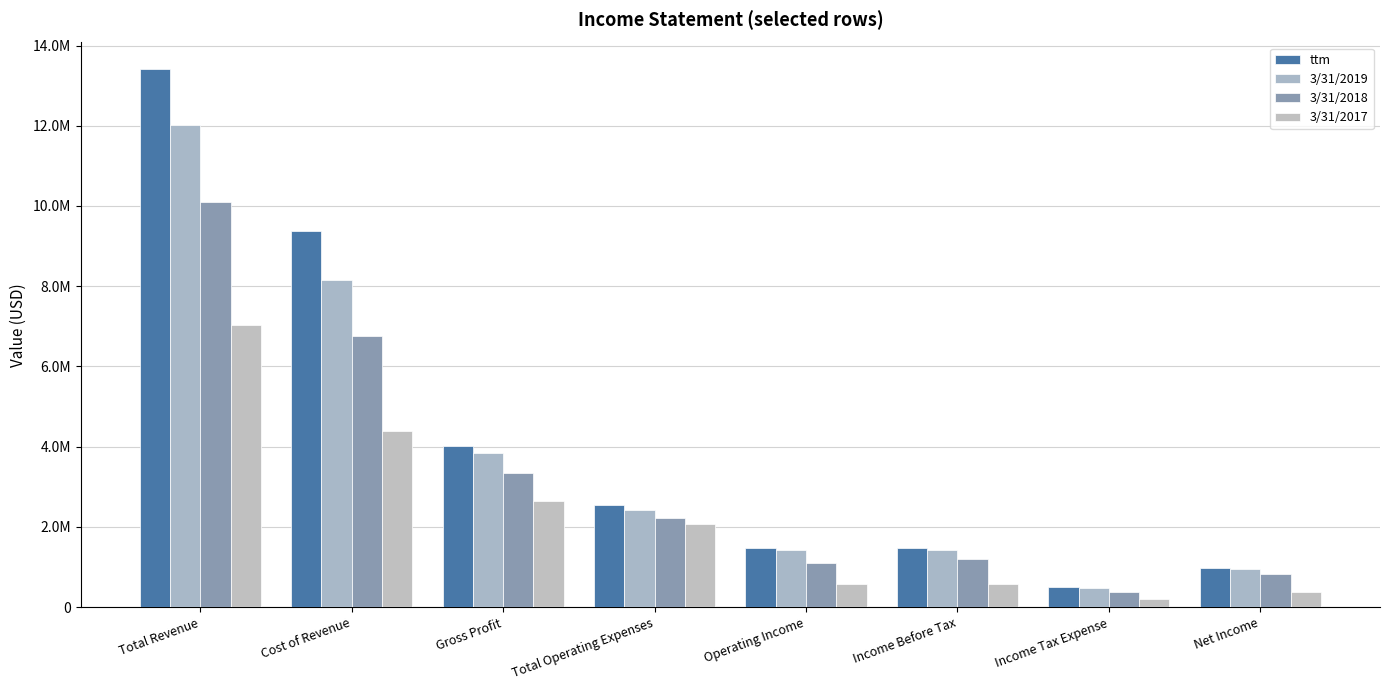

Does the chart contain stacked bars?

No